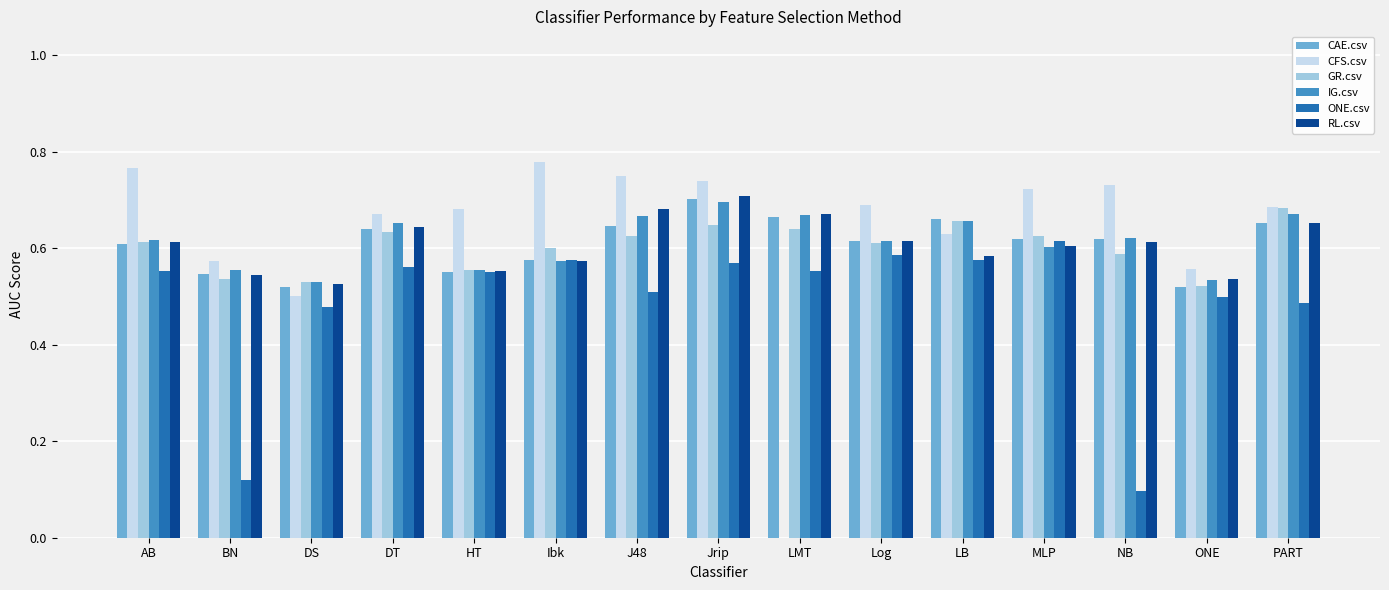

How many data points does each series have?

15